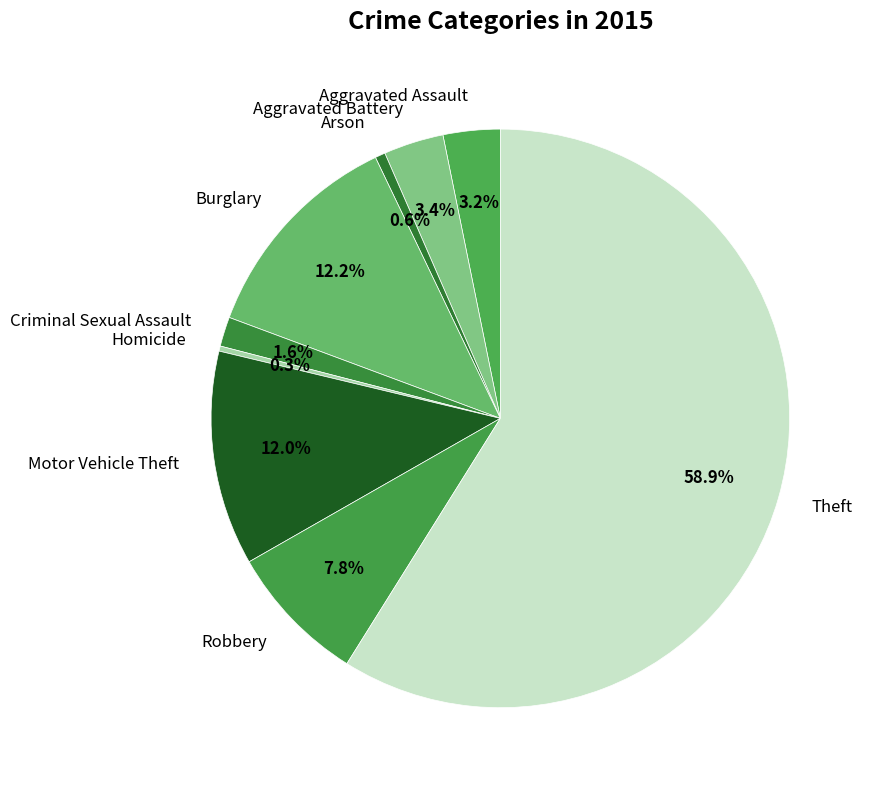

Is it true that Robbery is 1% of the pie?

False